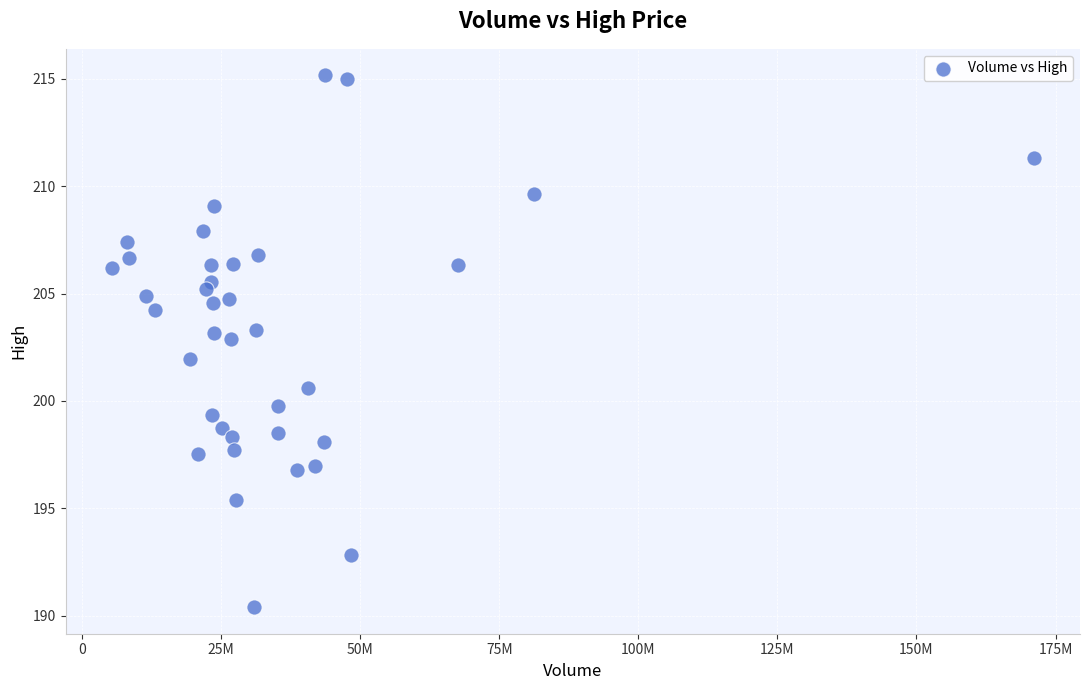

What is the range of Y values (max minus min)?

24.8